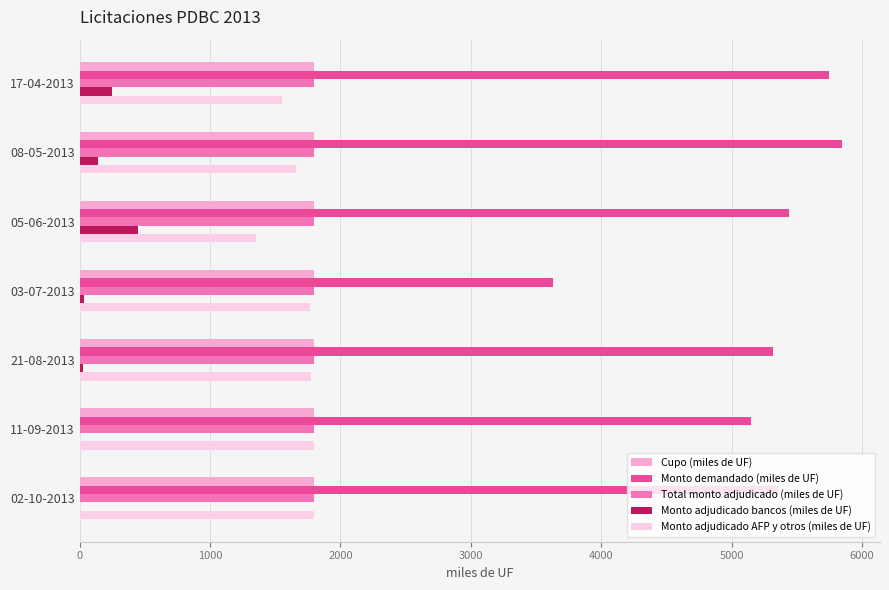

What is the maximum value for Monto adjudicado bancos (miles de UF)?

450